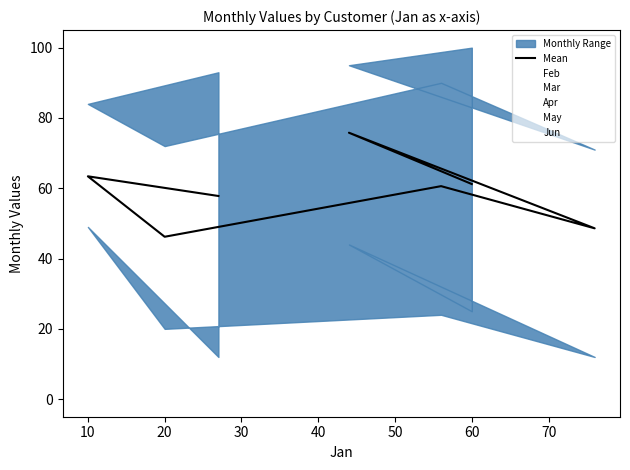

How many data points are less than 60?

3